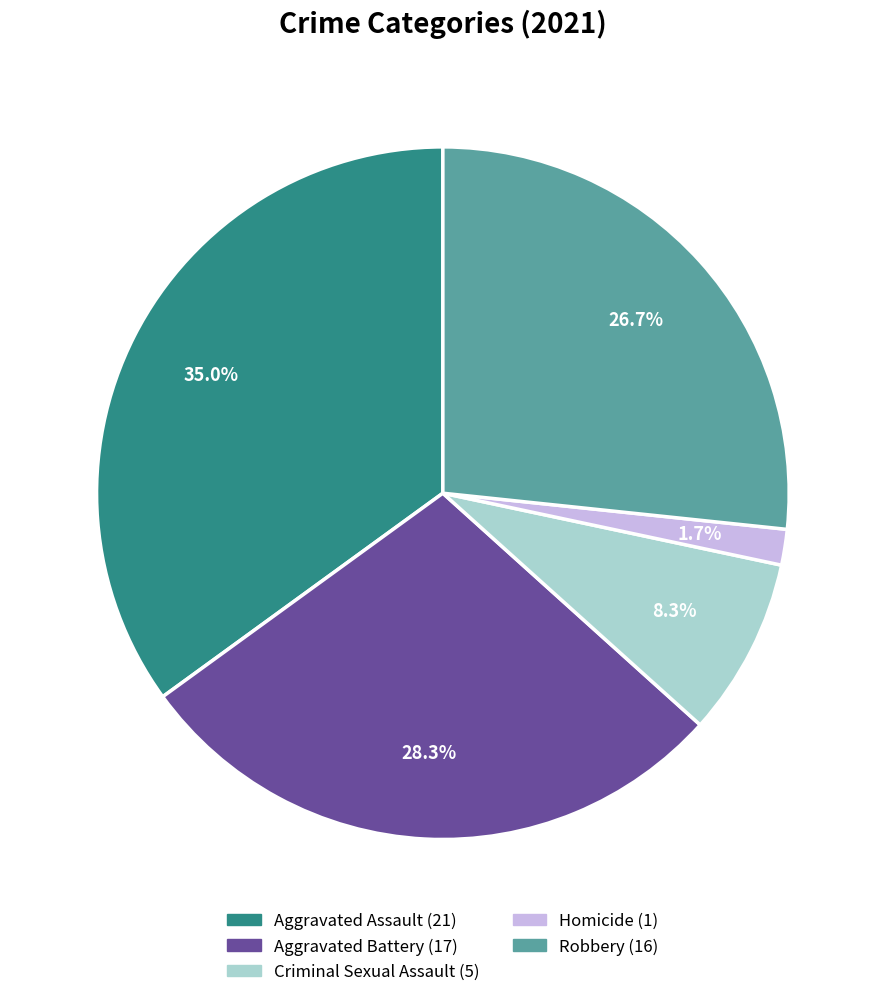

How much of the chart is everything except Homicide?

98.3%